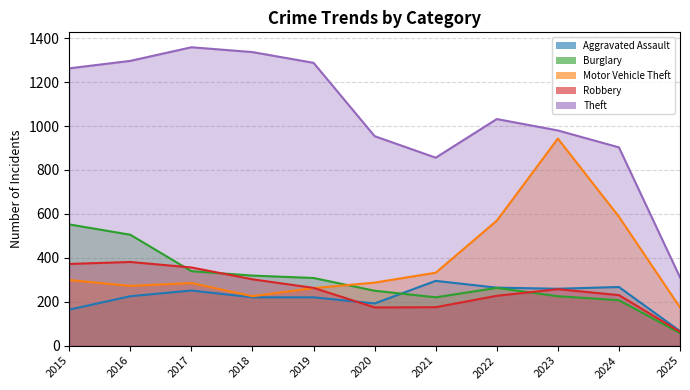

True or false: Robbery and Burglary cross at least once.

True